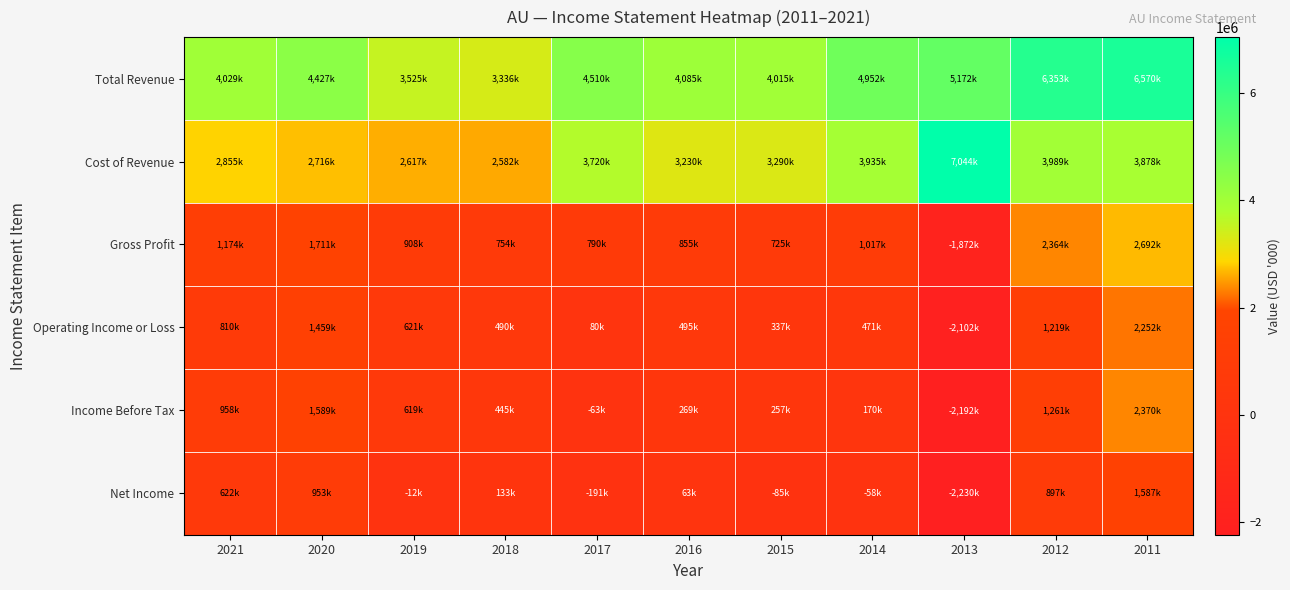

Rank the series at 2017 from highest to lowest value.

Total Revenue, Cost of Revenue, Gross Profit, Operating Income or Loss, Income Before Tax, Net Income